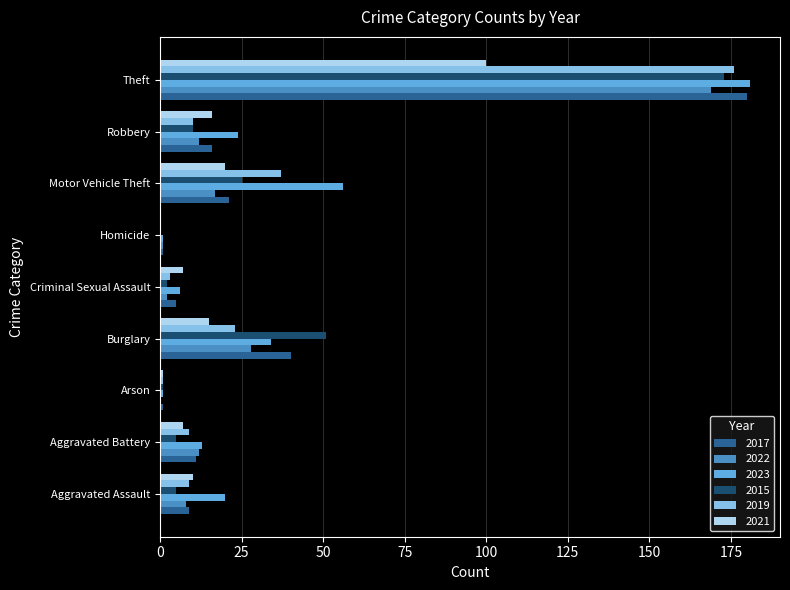

What is the highest value of the 2017 series?

180